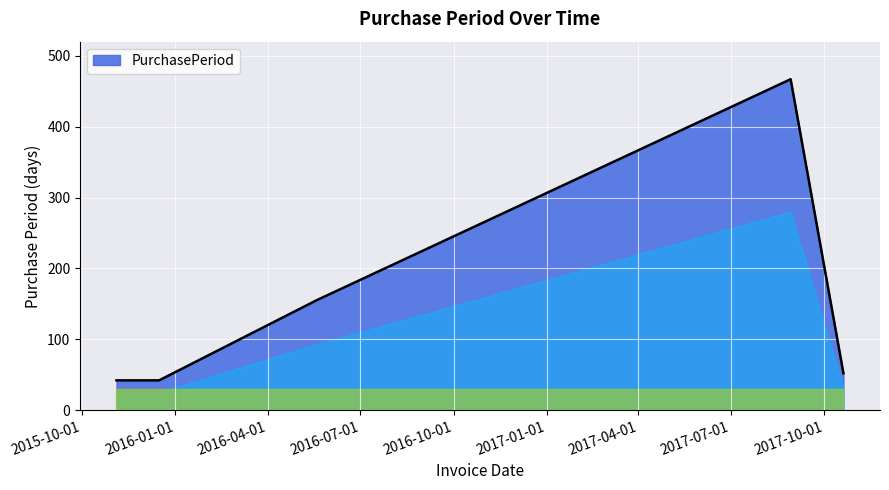

True or false: there are more than 0 points higher than both neighbors.

True